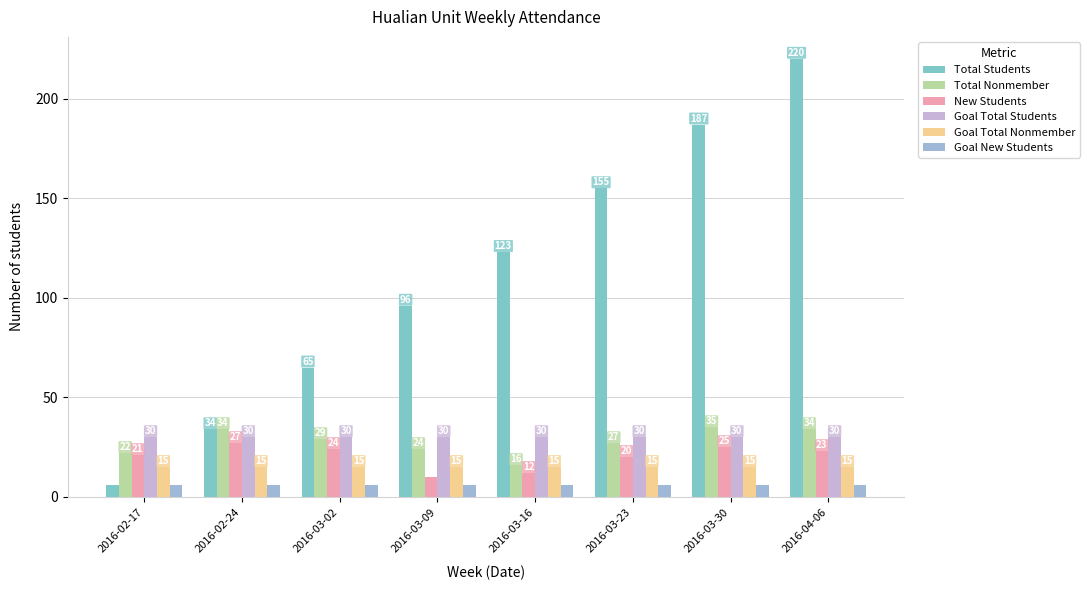

Reading left to right, transcribe all the data shown in this chart.

Total Students: 2016-02-17=6	2016-02-24=34	2016-03-02=65	2016-03-09=96	2016-03-16=123	2016-03-23=155	2016-03-30=187	2016-04-06=220
Total Nonmember: 2016-02-17=22	2016-02-24=34	2016-03-02=29	2016-03-09=24	2016-03-16=16	2016-03-23=27	2016-03-30=35	2016-04-06=34
New Students: 2016-02-17=21	2016-02-24=27	2016-03-02=24	2016-03-09=10	2016-03-16=12	2016-03-23=20	2016-03-30=25	2016-04-06=23
Goal Total Students: 2016-02-17=30	2016-02-24=30	2016-03-02=30	2016-03-09=30	2016-03-16=30	2016-03-23=30	2016-03-30=30	2016-04-06=30
Goal Total Nonmember: 2016-02-17=15	2016-02-24=15	2016-03-02=15	2016-03-09=15	2016-03-16=15	2016-03-23=15	2016-03-30=15	2016-04-06=15
Goal New Students: 2016-02-17=6	2016-02-24=6	2016-03-02=6	2016-03-09=6	2016-03-16=6	2016-03-23=6	2016-03-30=6	2016-04-06=6